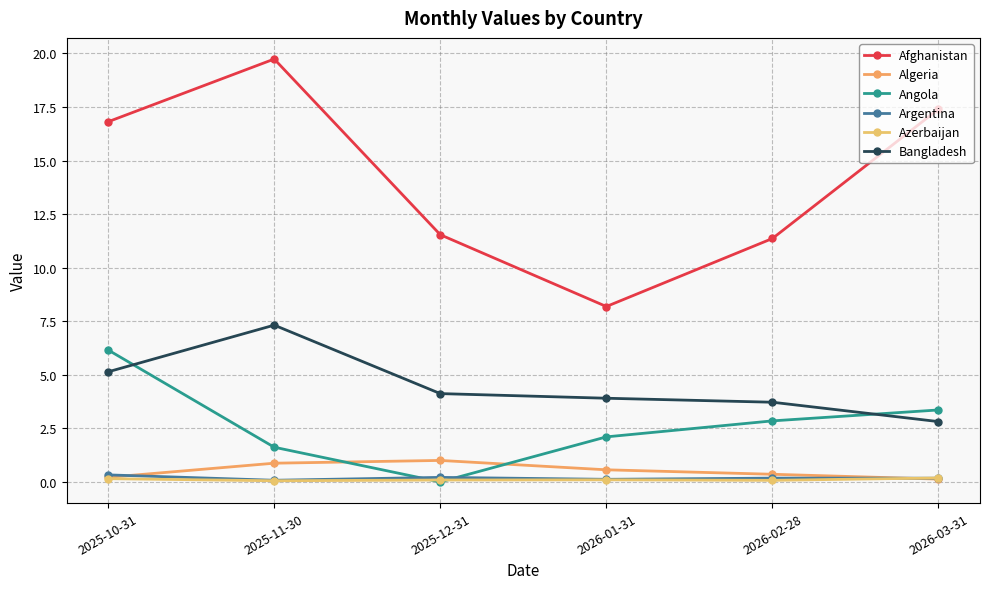

At how many categories does at least one series exceed 16?

3